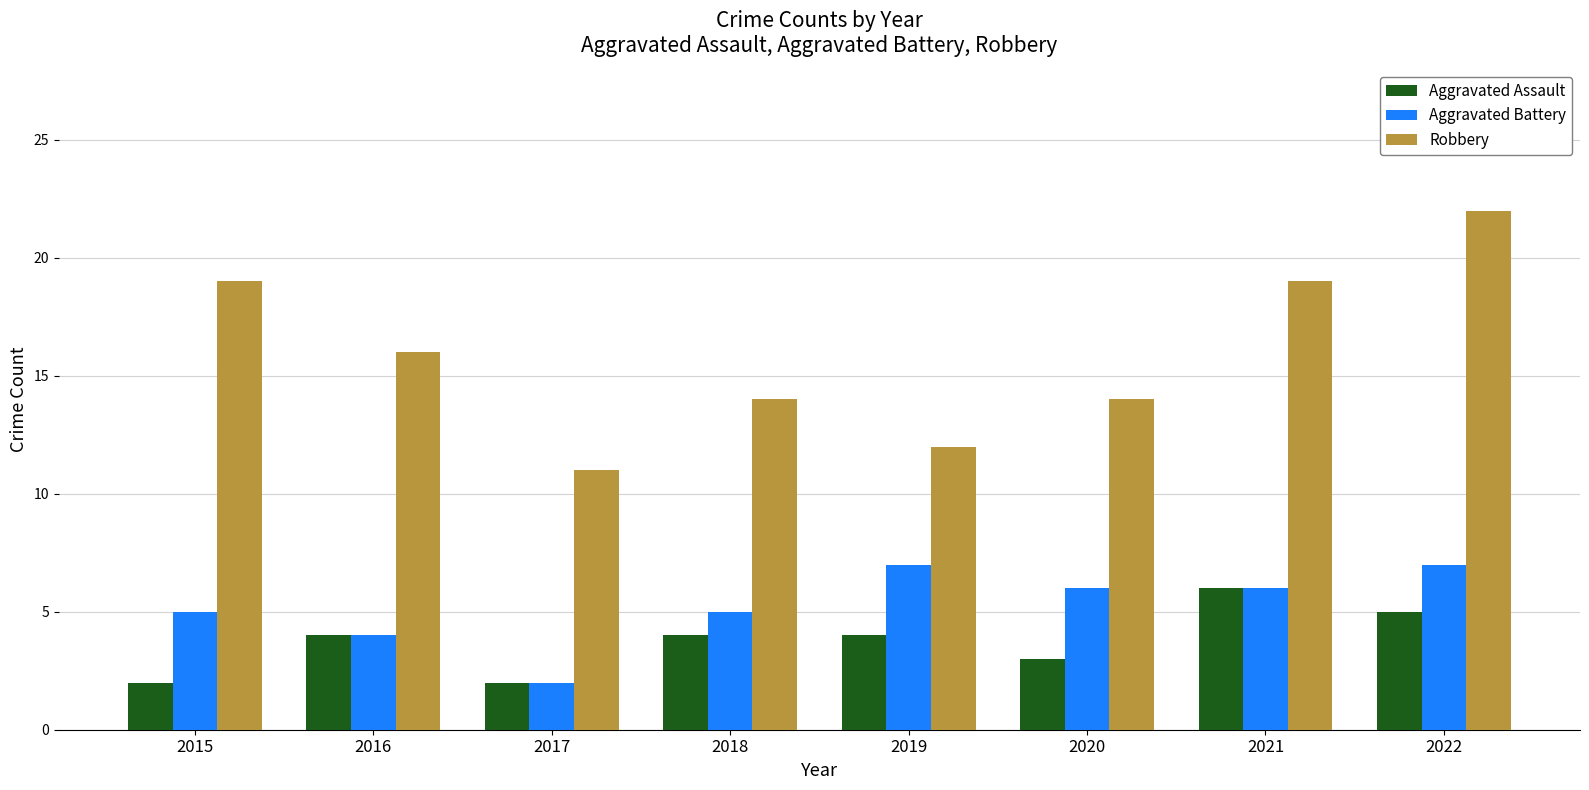

Reading left to right, what are all the values shown in this chart?

Aggravated Assault: 2015=2	2016=4	2017=2	2018=4	2019=4	2020=3	2021=6	2022=5
Aggravated Battery: 2015=5	2016=4	2017=2	2018=5	2019=7	2020=6	2021=6	2022=7
Robbery: 2015=19	2016=16	2017=11	2018=14	2019=12	2020=14	2021=19	2022=22